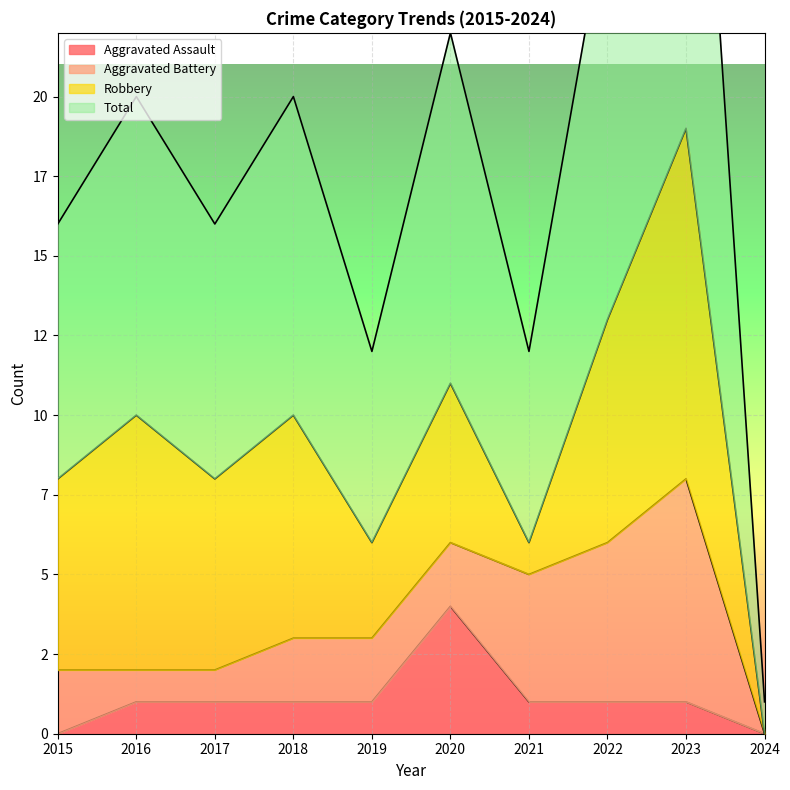

What is the maximum value shown in the chart?

38